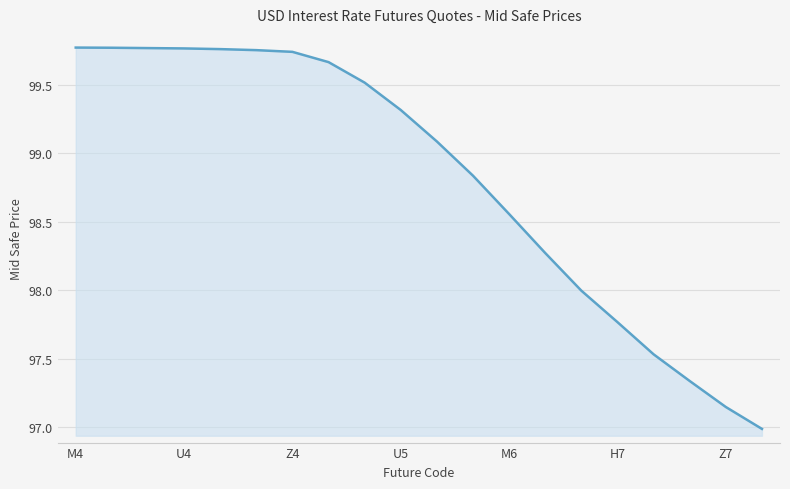

Is this an area chart (filled region under the line)?

Yes